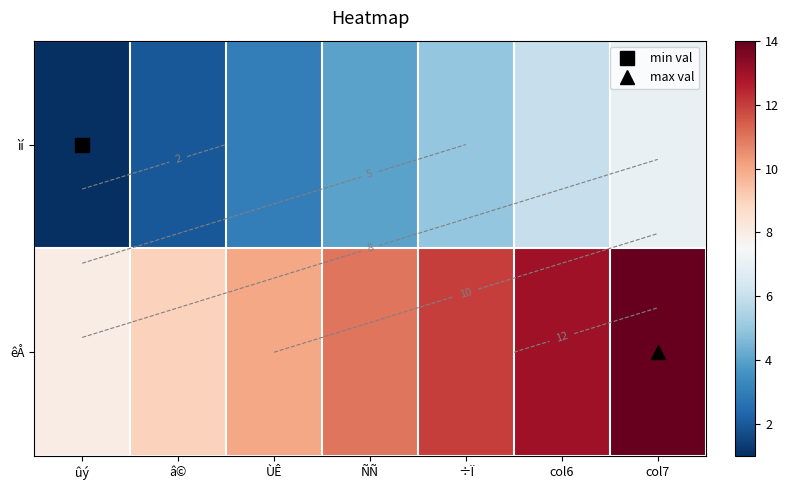

What is the smallest value displayed?

1